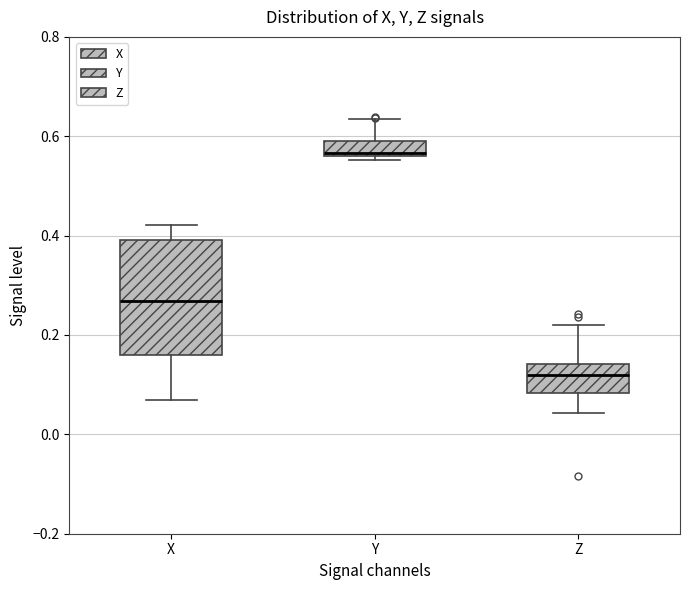

Which box is the tallest, from its lower edge to its upper edge?

X